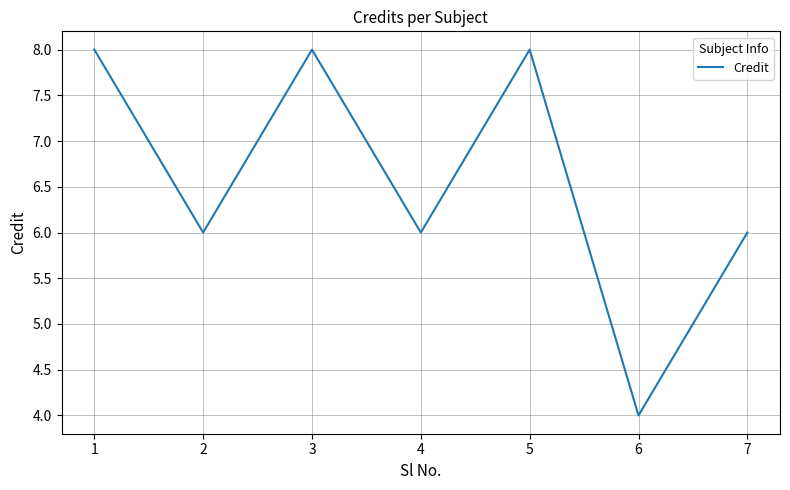

Does the chart have visible grid lines?

Yes